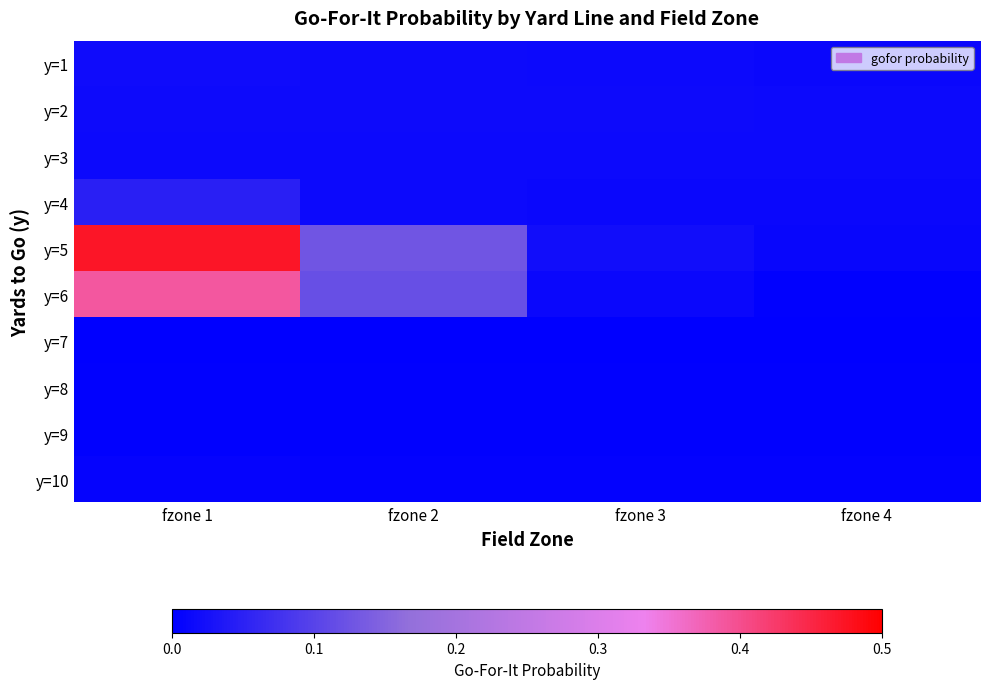

Reading left to right, list all the values displayed in this chart.

y=1: fzone 1=0.0	fzone 2=0.0	fzone 3=0.0	fzone 4=0.0
y=2: fzone 1=0.0	fzone 2=0.0	fzone 3=0.0	fzone 4=0.0
y=3: fzone 1=0.0	fzone 2=0.0	fzone 3=0.0	fzone 4=0.0
y=4: fzone 1=0.0	fzone 2=0.0	fzone 3=0.0	fzone 4=0.0
y=5: fzone 1=0.5	fzone 2=0.1	fzone 3=0.0	fzone 4=0.0
y=6: fzone 1=0.4	fzone 2=0.1	fzone 3=0.0	fzone 4=0.0
y=7: fzone 1=0.0	fzone 2=0.0	fzone 3=0.0	fzone 4=0.0
y=8: fzone 1=0.0	fzone 2=0.0	fzone 3=0.0	fzone 4=0.0
y=9: fzone 1=0.0	fzone 2=0.0	fzone 3=0.0	fzone 4=0.0
y=10: fzone 1=0.0	fzone 2=0.0	fzone 3=0.0	fzone 4=0.0